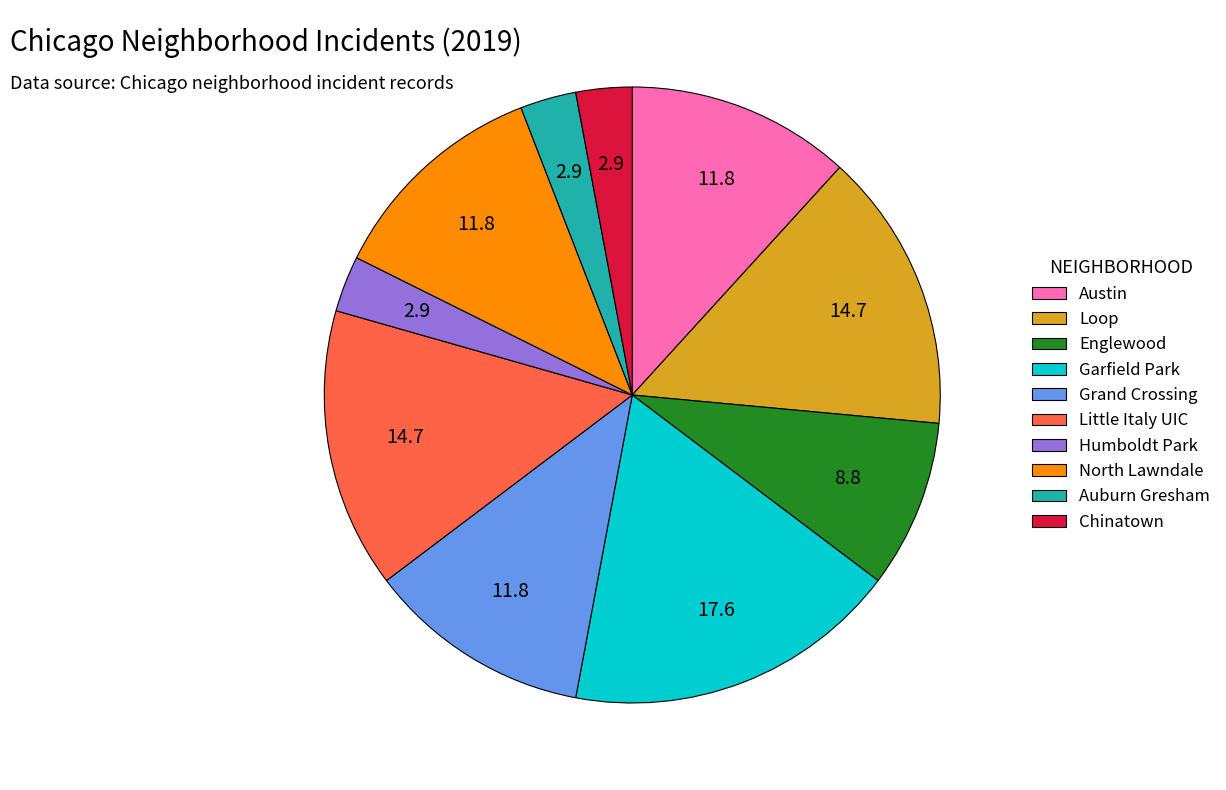

Which category has the biggest portion of the pie?

Garfield Park